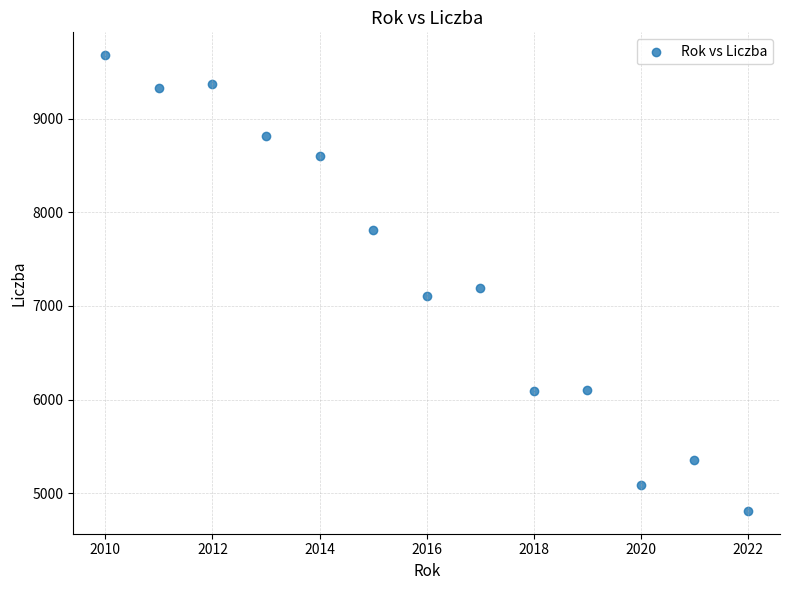

What is the range of Y values (max minus min)?

4868